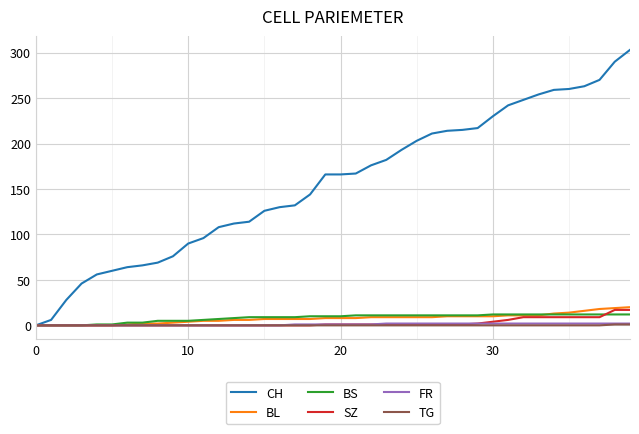

What is the difference between the maximum and second lowest values in the BL series?

20